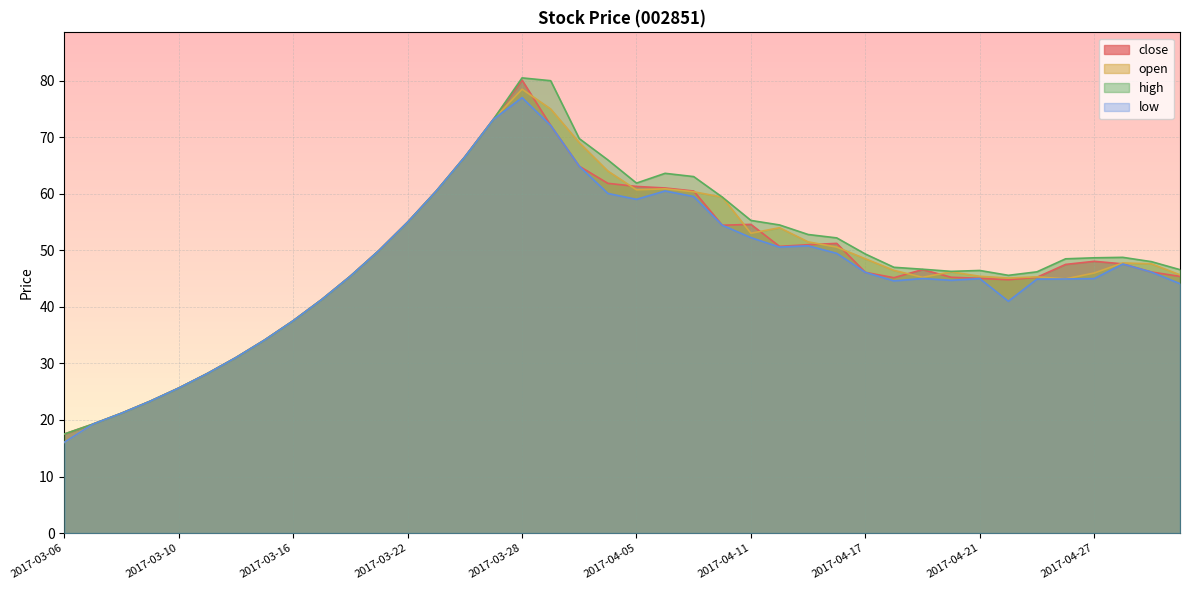

True or false: open and high cross at least once.

False